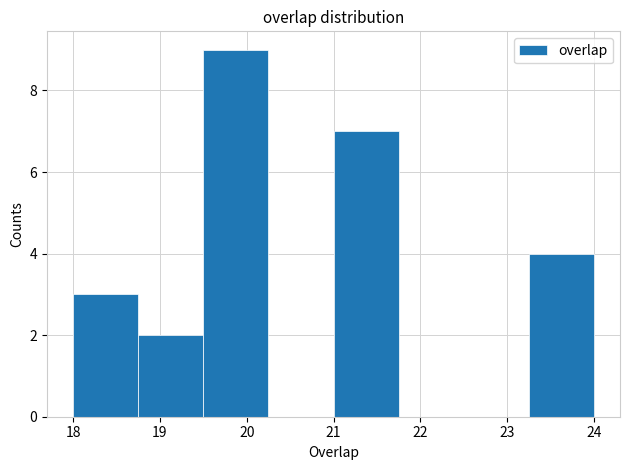

Reading left to right, list every bar in this chart as the range it spans on the x-axis followed by its height. Neither the bar edges nor the heights are printed on the chart, so give them approximately, as read against the axes.

18.00 to 18.75: 3
18.75 to 19.50: 2
19.50 to 20.25: 9
20.25 to 21.00: 0
21.00 to 21.75: 7
21.75 to 22.50: 0
22.50 to 23.25: 0
23.25 to 24.00: 4